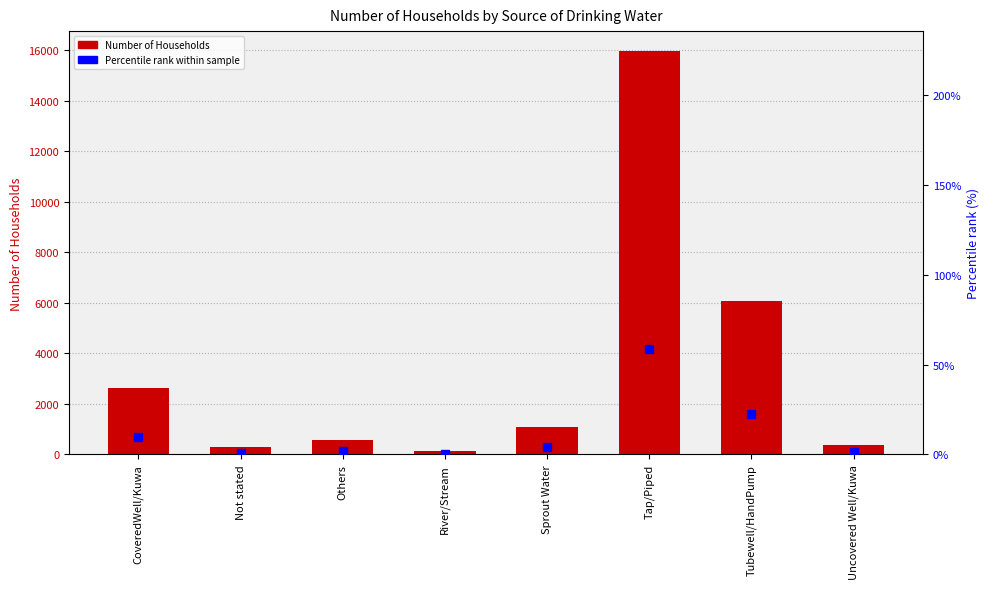

Which series changed the most between Not stated and Others?

Number of Households